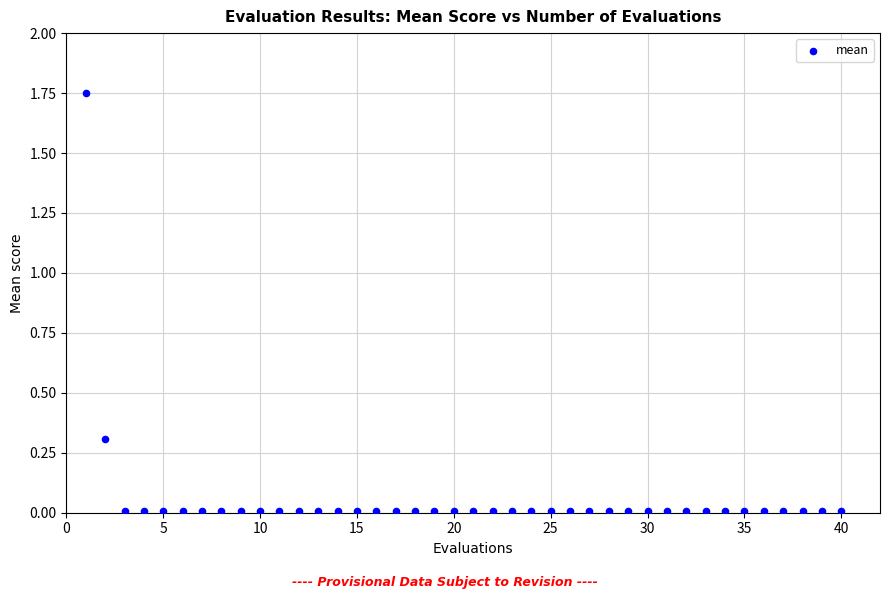

What is the range of X values (max minus min)?

39.0